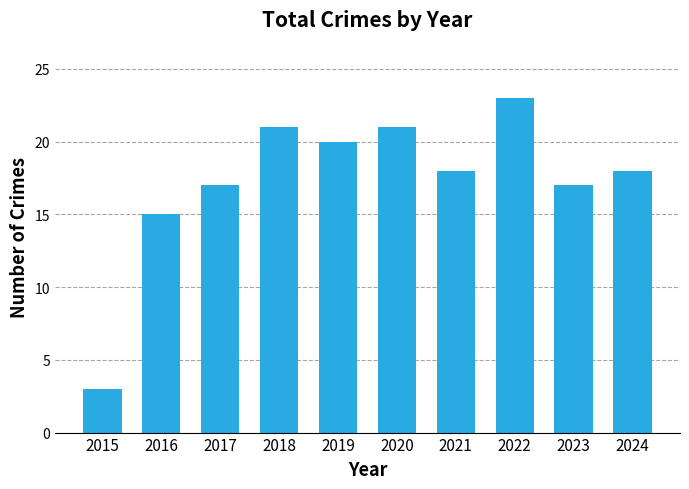

What is the minimum value shown in the chart?

3